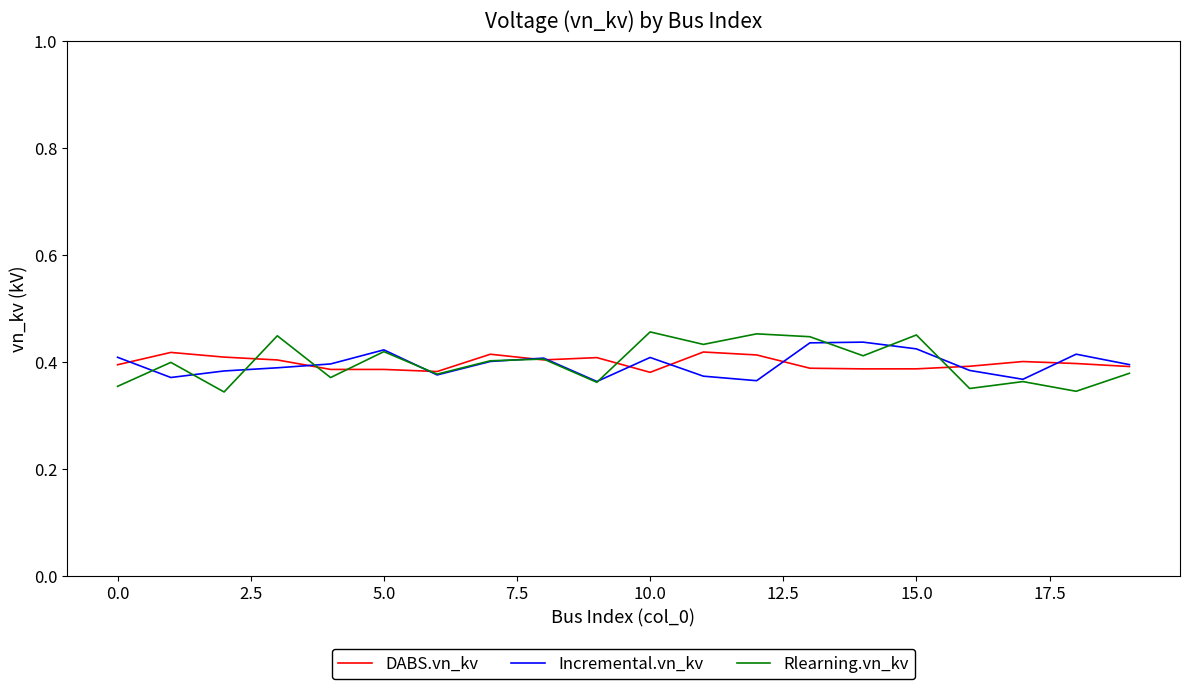

Which series has the largest range (max minus min)?

Rlearning.vn_kv